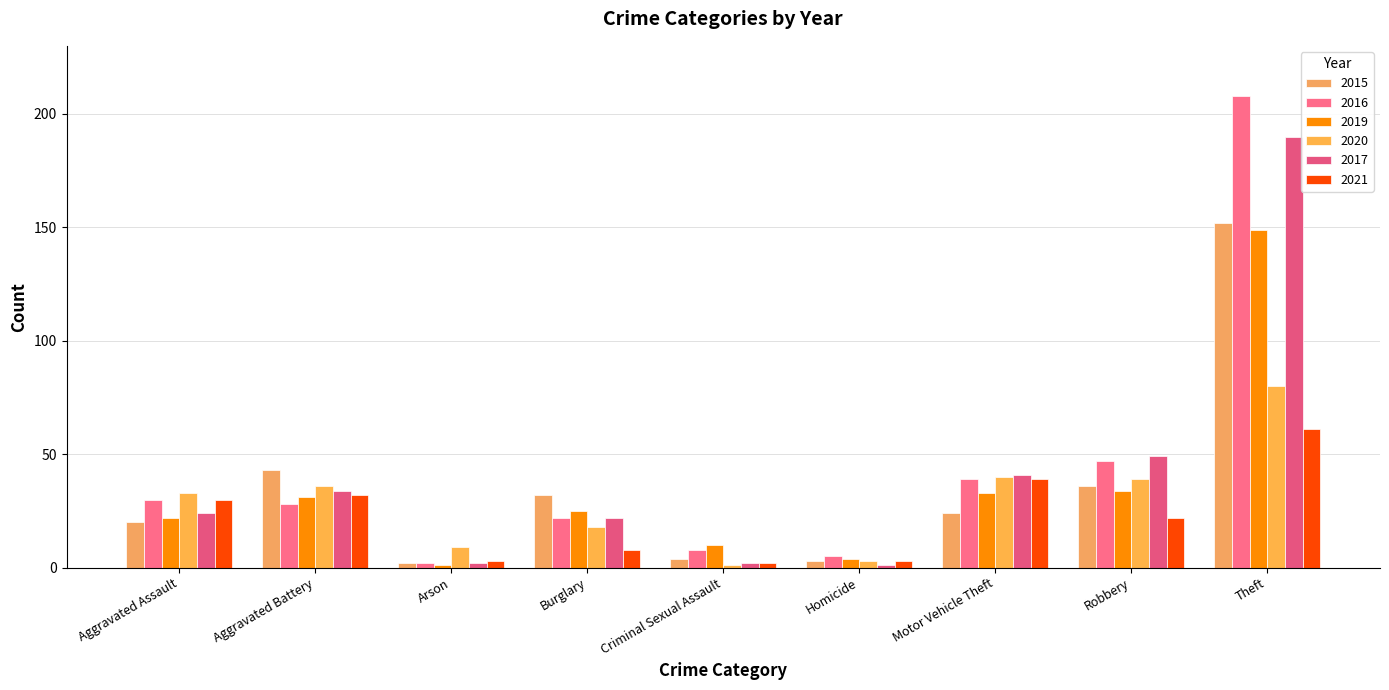

How many bars are there in total?

54